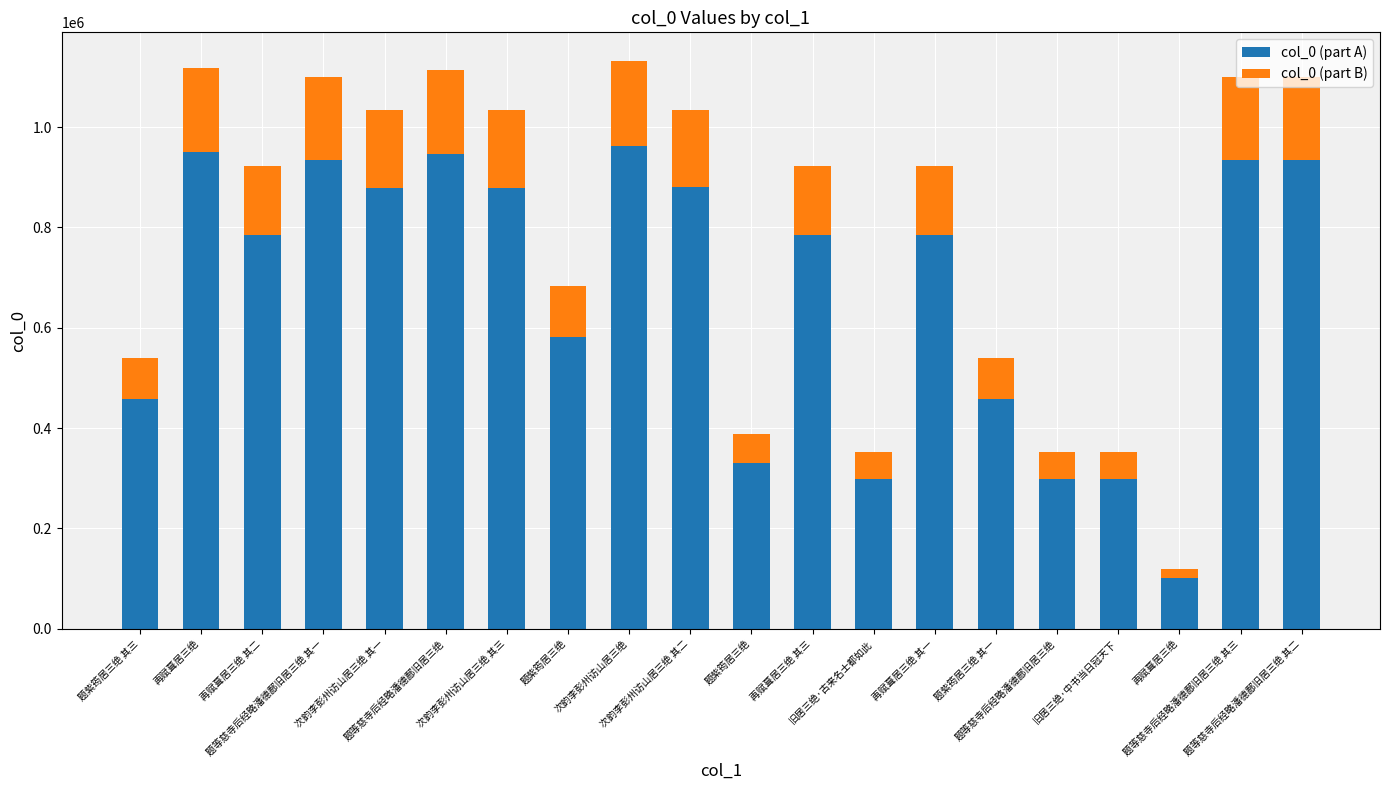

True or false: col_0 (part B) has a value of 58334 at 题紫筠居三绝.

True